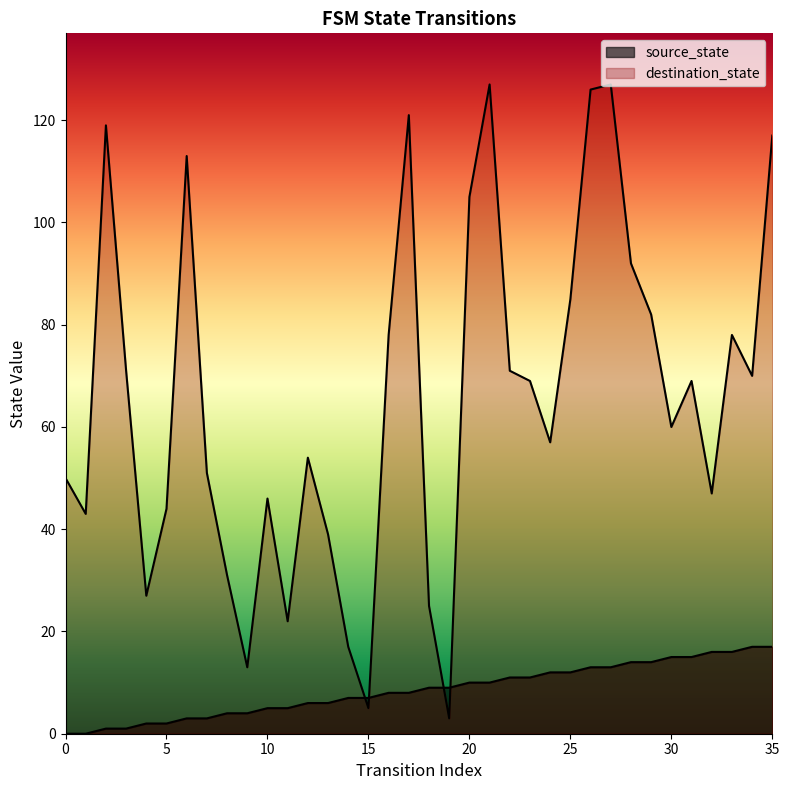

Where is destination_state nearest to the value 65?

23